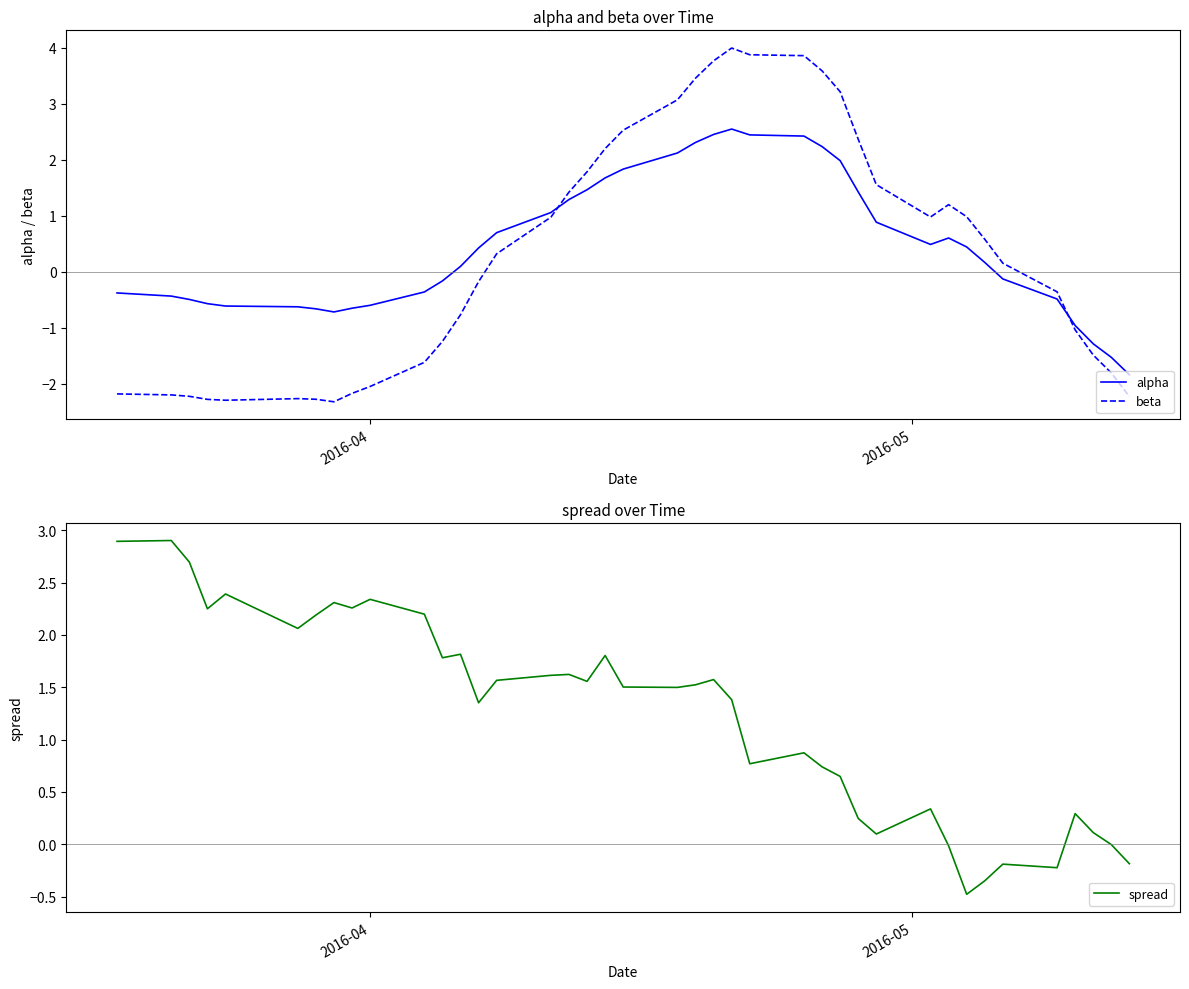

How many values in the beta series are below 0?

19